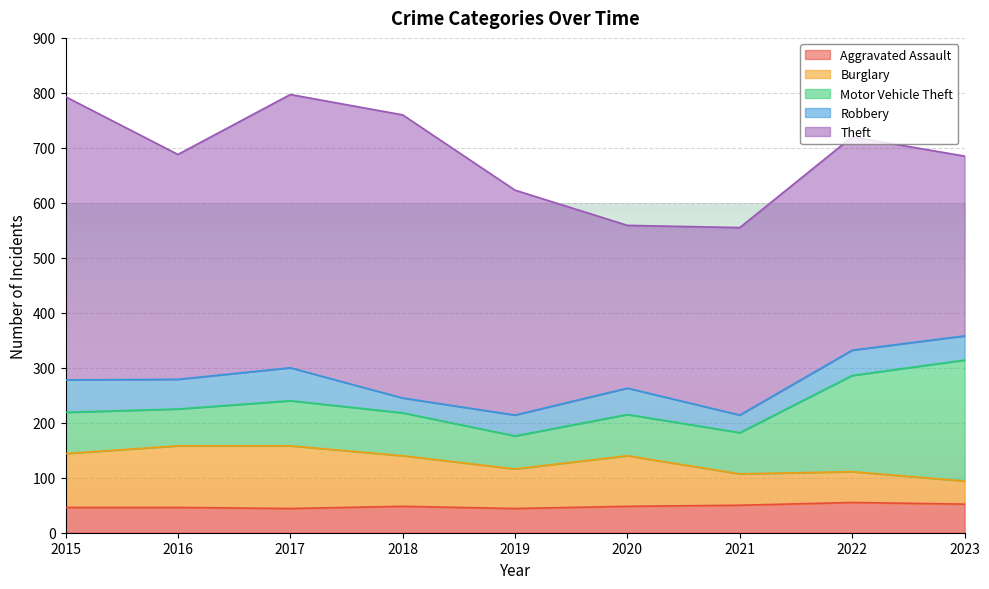

Between 2020 and 2022, which series saw the biggest shift?

Motor Vehicle Theft